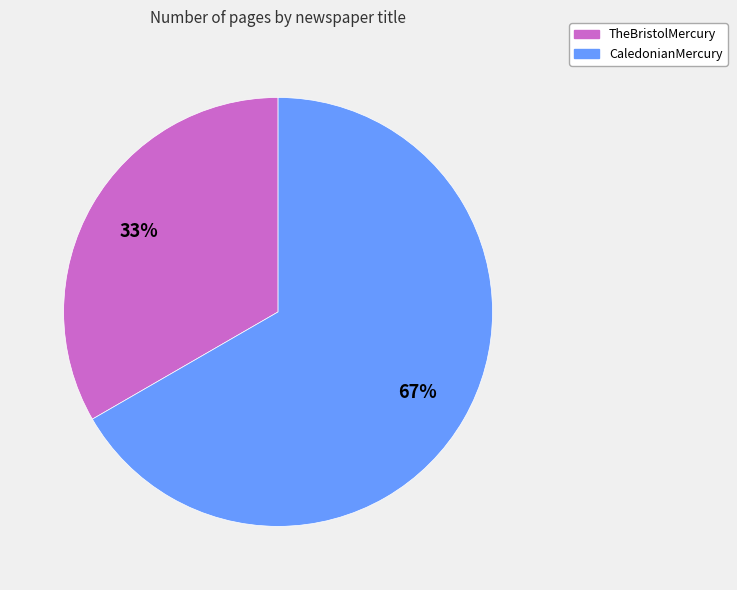

Which category accounts for the majority?

CaledonianMercury